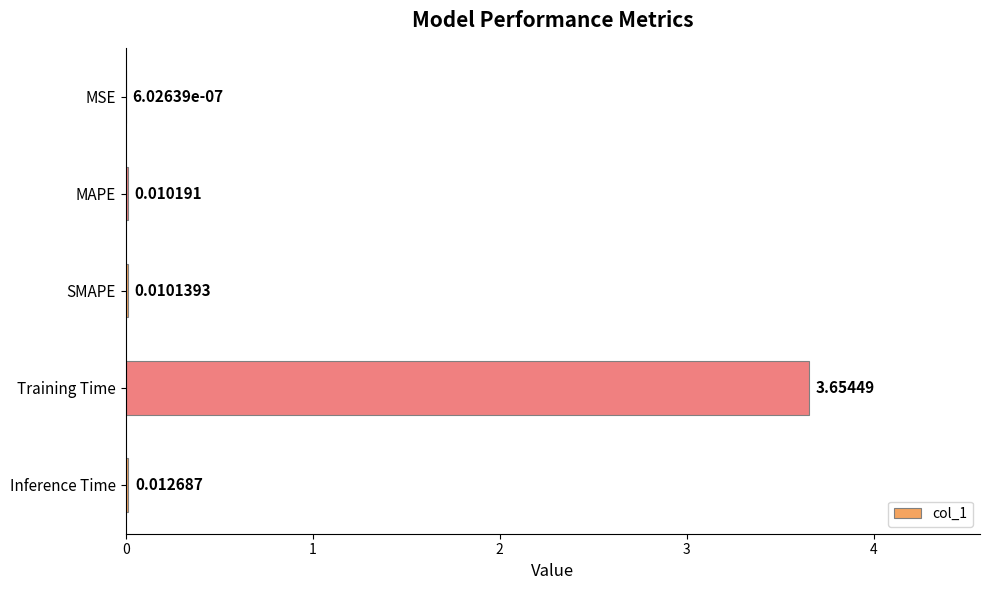

At which category does the chart reach its peak across all series?

Training Time